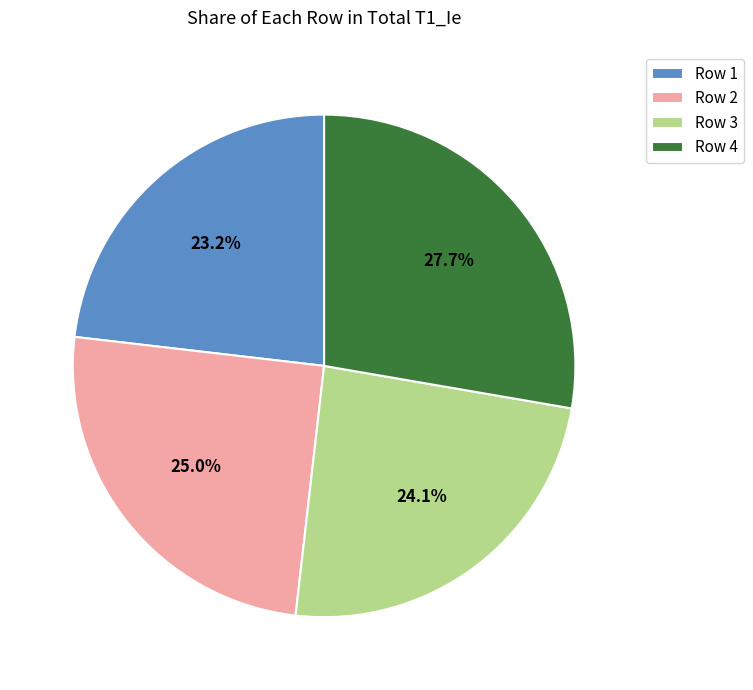

Is there any slice that represents more than half of the pie?

No